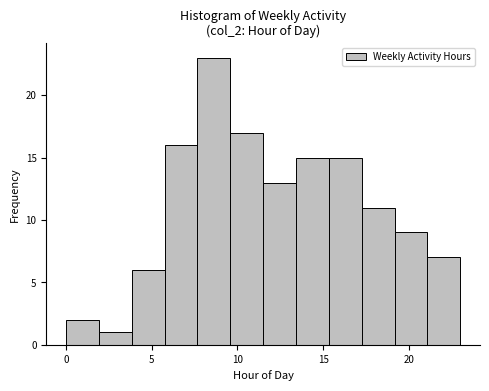

Read against the x-axis, roughly where is the centre of the tallest bar?

8.5